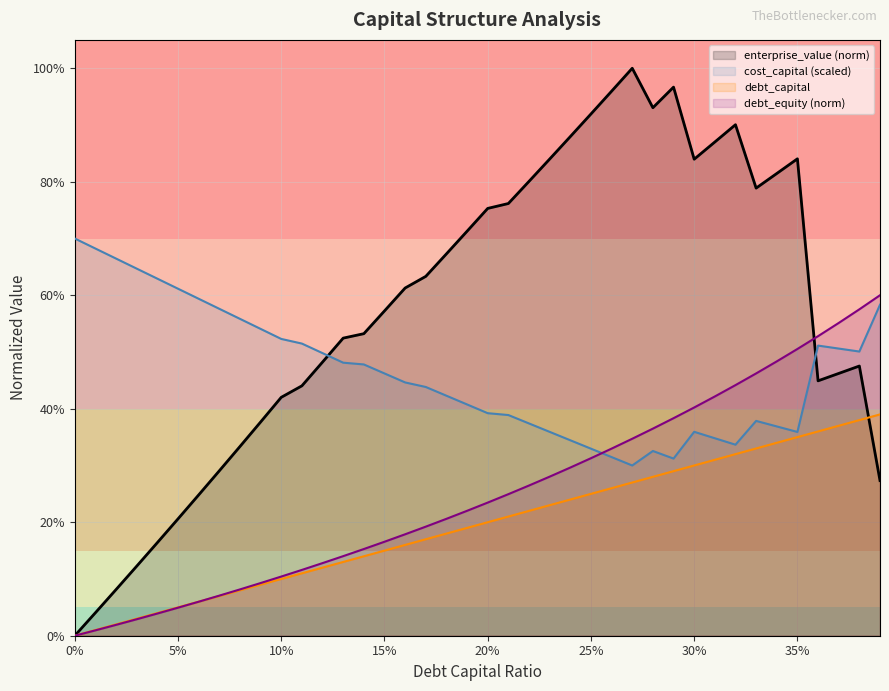

Which series has the largest range (max minus min)?

enterprise_value (norm)